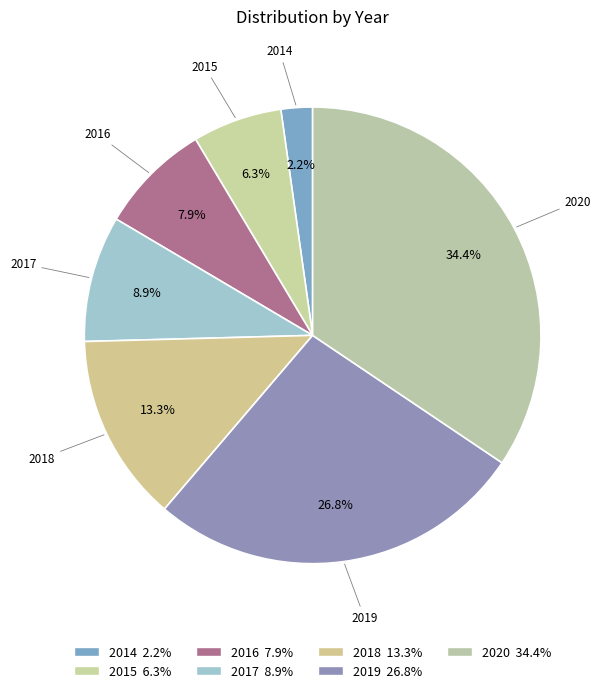

How many slices are in this pie chart?

7